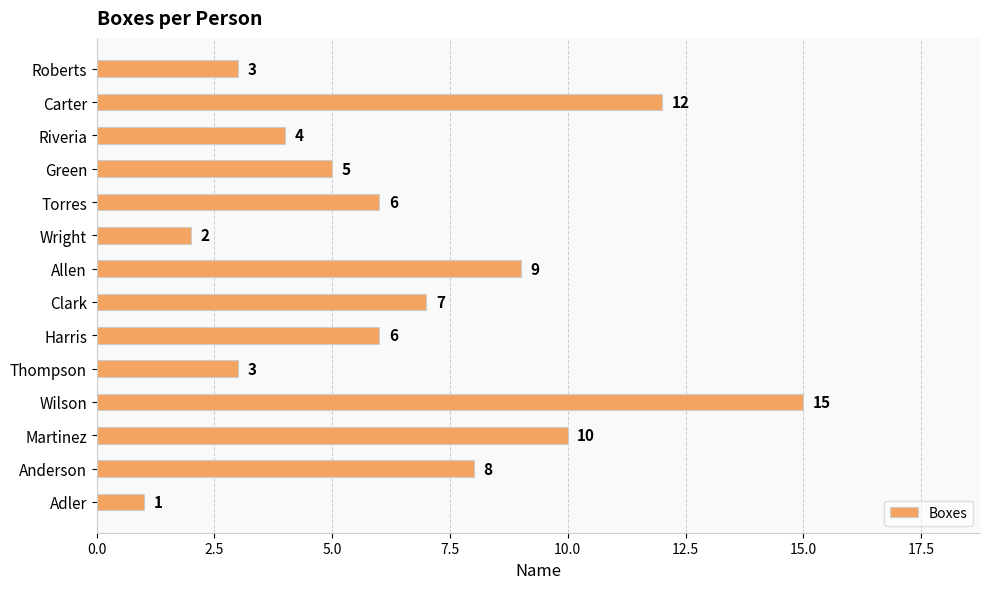

Which label corresponds to the smallest value in the chart?

Adler